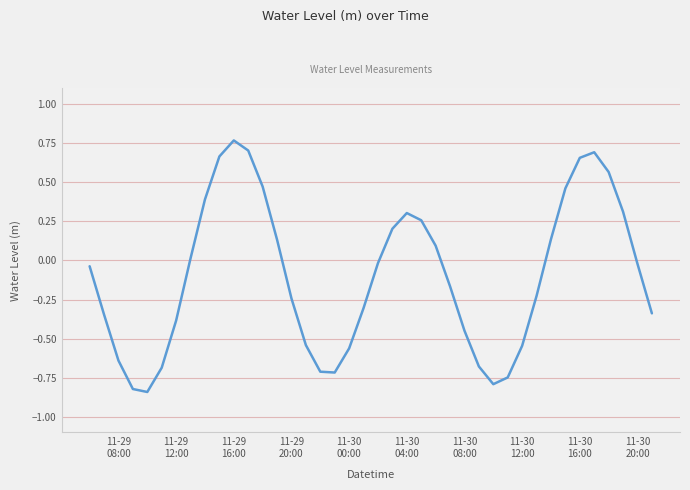

Is this an area chart (filled region under the line)?

No